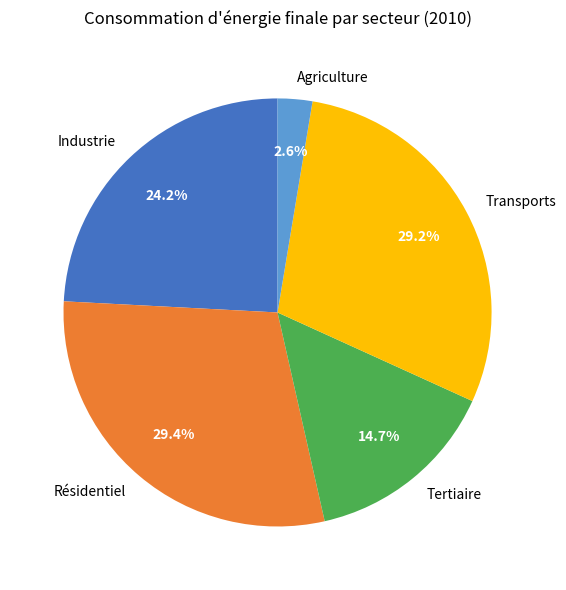

To the nearest percent, what percentage of the pie is Résidentiel?

29%